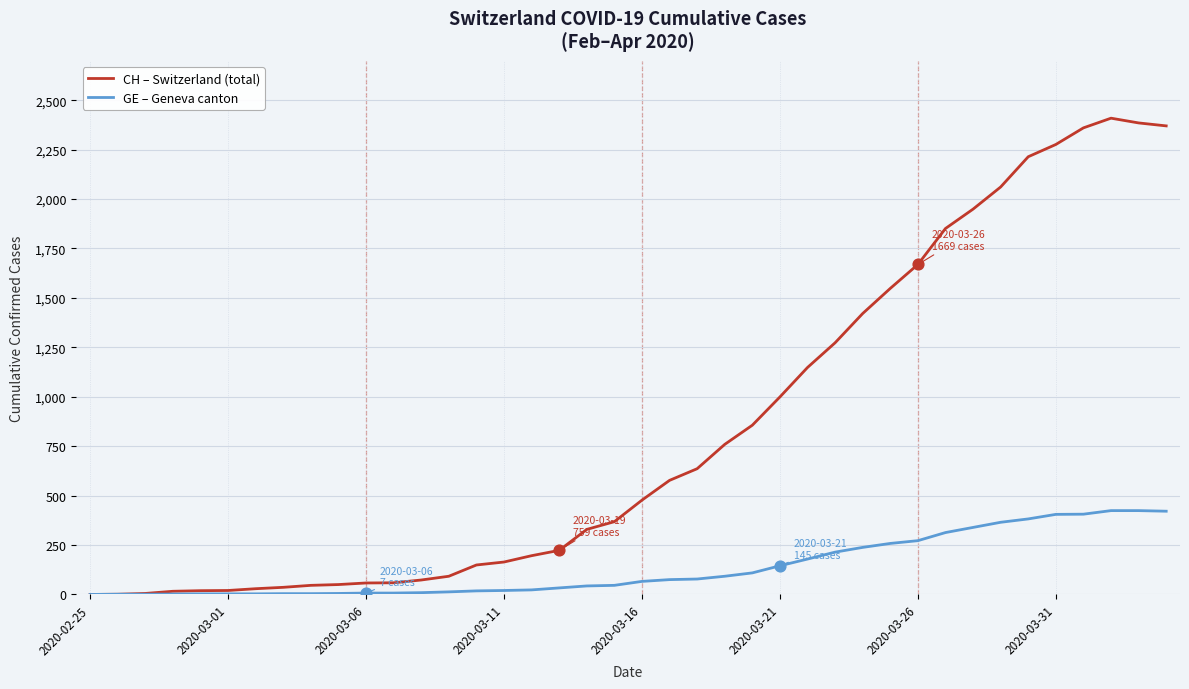

Which series has the largest total across all categories?

CH – Switzerland (total)